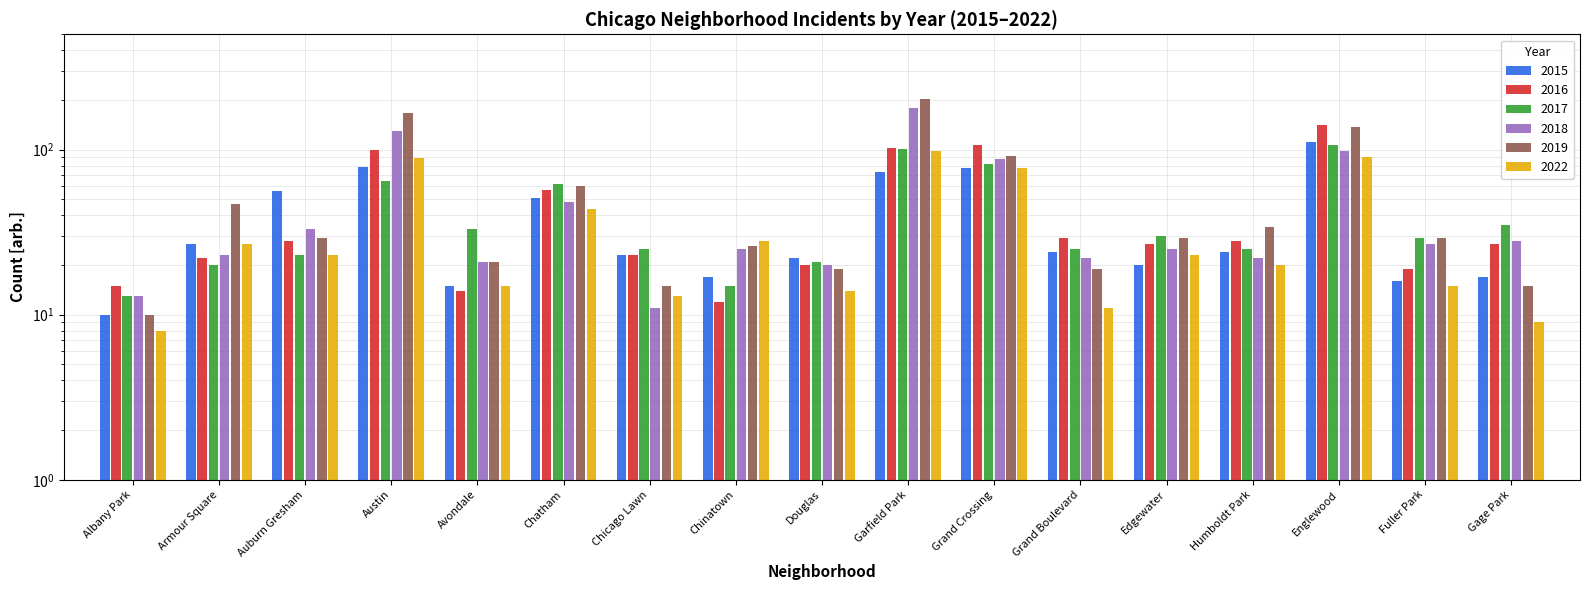

Reading left to right, extract all data points from this chart.

2015: Albany Park=10	Armour Square=27	Auburn Gresham=56	Austin=78	Avondale=15	Chatham=51	Chicago Lawn=23	Chinatown=17	Douglas=22	Garfield Park=73	Grand Crossing=77	Grand Boulevard=24	Edgewater=20	Humboldt Park=24	Englewood=111	Fuller Park=16	Gage Park=17
2016: Albany Park=15	Armour Square=22	Auburn Gresham=28	Austin=99	Avondale=14	Chatham=57	Chicago Lawn=23	Chinatown=12	Douglas=20	Garfield Park=103	Grand Crossing=106	Grand Boulevard=29	Edgewater=27	Humboldt Park=28	Englewood=142	Fuller Park=19	Gage Park=27
2017: Albany Park=13	Armour Square=20	Auburn Gresham=23	Austin=65	Avondale=33	Chatham=62	Chicago Lawn=25	Chinatown=15	Douglas=21	Garfield Park=101	Grand Crossing=82	Grand Boulevard=25	Edgewater=30	Humboldt Park=25	Englewood=107	Fuller Park=29	Gage Park=35
2018: Albany Park=13	Armour Square=23	Auburn Gresham=33	Austin=130	Avondale=21	Chatham=48	Chicago Lawn=11	Chinatown=25	Douglas=20	Garfield Park=178	Grand Crossing=88	Grand Boulevard=22	Edgewater=25	Humboldt Park=22	Englewood=98	Fuller Park=27	Gage Park=28
2019: Albany Park=10	Armour Square=47	Auburn Gresham=29	Austin=167	Avondale=21	Chatham=60	Chicago Lawn=15	Chinatown=26	Douglas=19	Garfield Park=204	Grand Crossing=91	Grand Boulevard=19	Edgewater=29	Humboldt Park=34	Englewood=138	Fuller Park=29	Gage Park=15
2022: Albany Park=8	Armour Square=27	Auburn Gresham=23	Austin=89	Avondale=15	Chatham=44	Chicago Lawn=13	Chinatown=28	Douglas=14	Garfield Park=98	Grand Crossing=77	Grand Boulevard=11	Edgewater=23	Humboldt Park=20	Englewood=90	Fuller Park=15	Gage Park=9